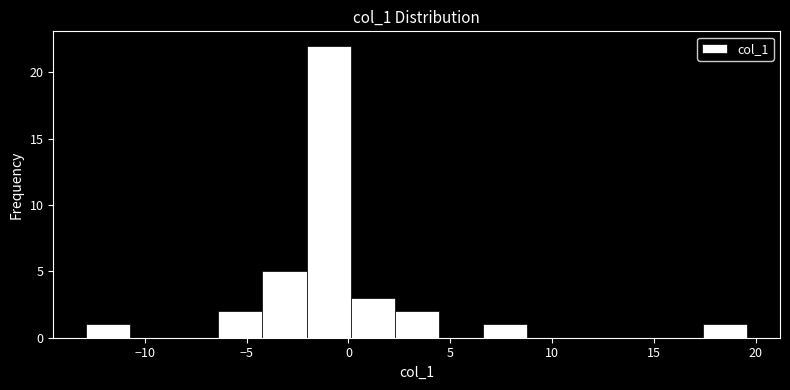

Reading left to right, transcribe this chart: for each bar, give the range it covers on the x-axis and its height. Neither the bar edges nor the heights are printed on the chart, so give them approximately, as read against the axes.

-13.0 to -10.5: 1
-10.5 to -8.5: 0
-8.5 to -6.5: 0
-6.5 to -4.0: 2
-4.0 to -2.0: 5
-2.0 to 0.0: 22
0.0 to 2.5: 3
2.5 to 4.5: 2
4.5 to 6.5: 0
6.5 to 9.0: 1
9.0 to 11.0: 0
11.0 to 13.0: 0
13.0 to 15.5: 0
15.5 to 17.5: 0
17.5 to 19.5: 1